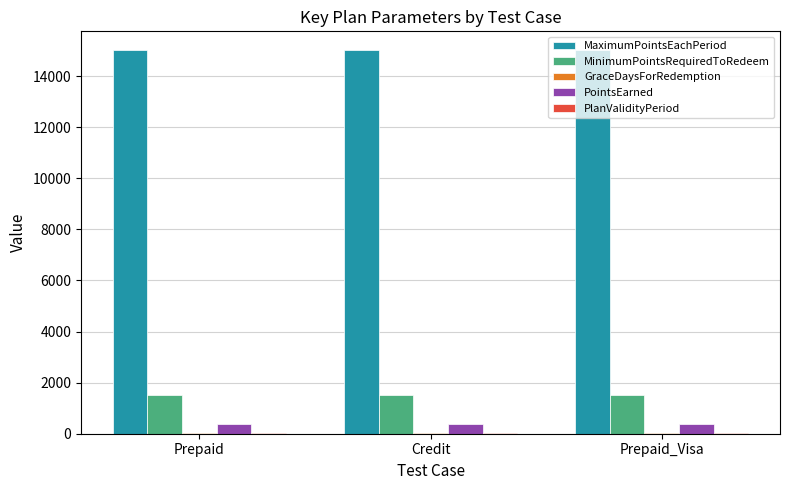

What is the sum of all PointsEarned values?

1200